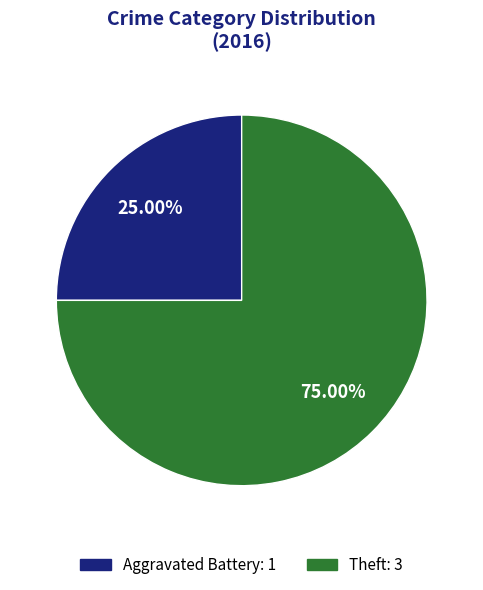

Does any single category account for the majority?

Yes